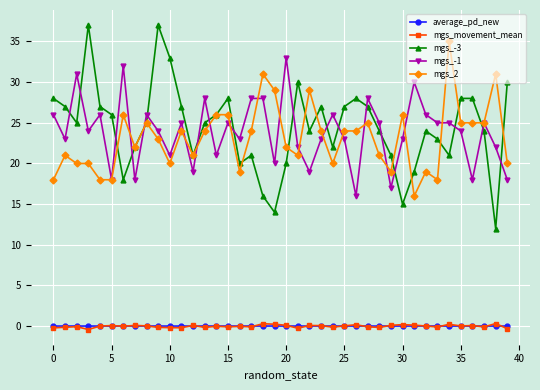

How many categories are shown in the chart?

40